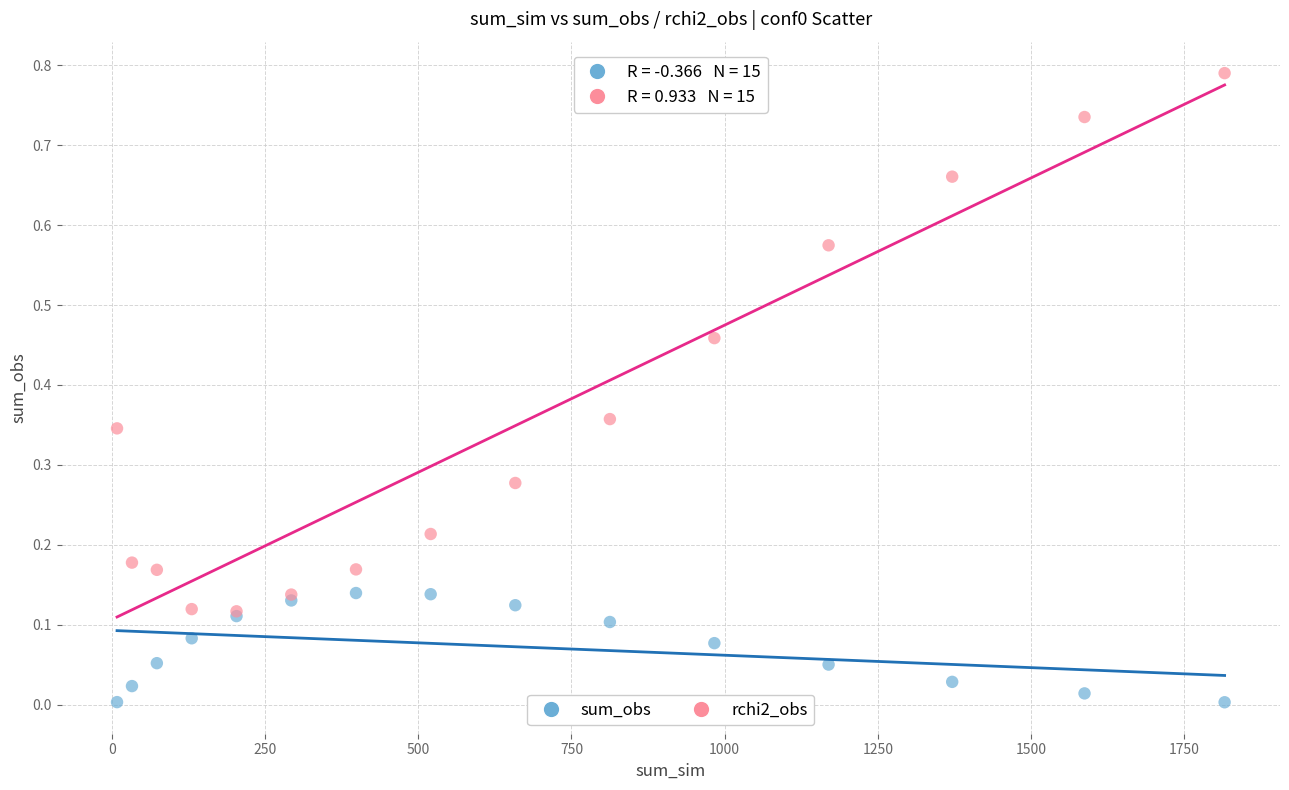

Which series has the largest Y range (max minus min)?

rchi2_obs